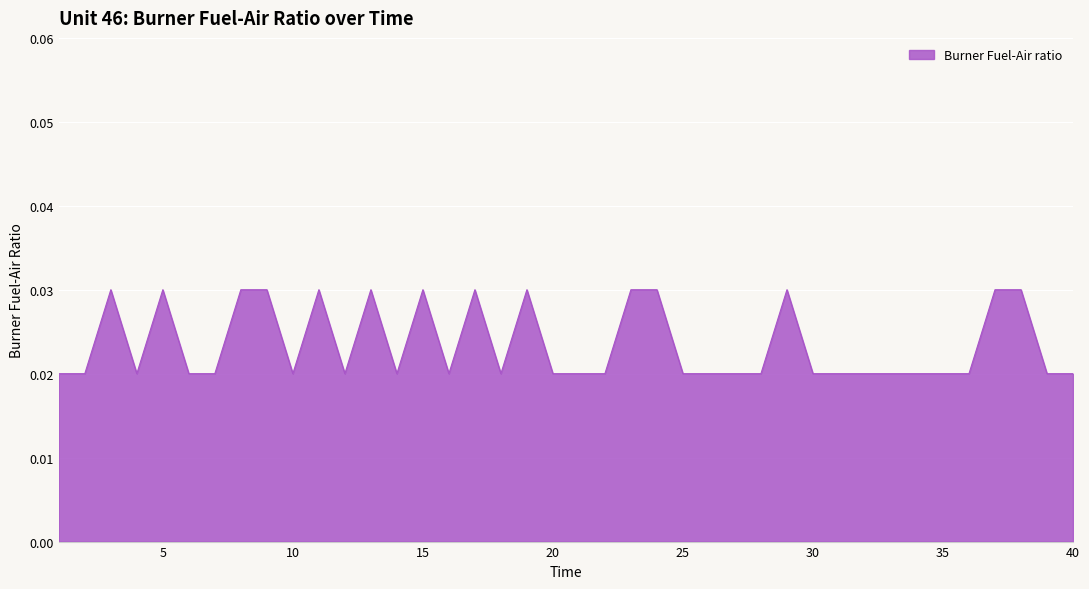

Which label corresponds to the largest value in the chart?

3